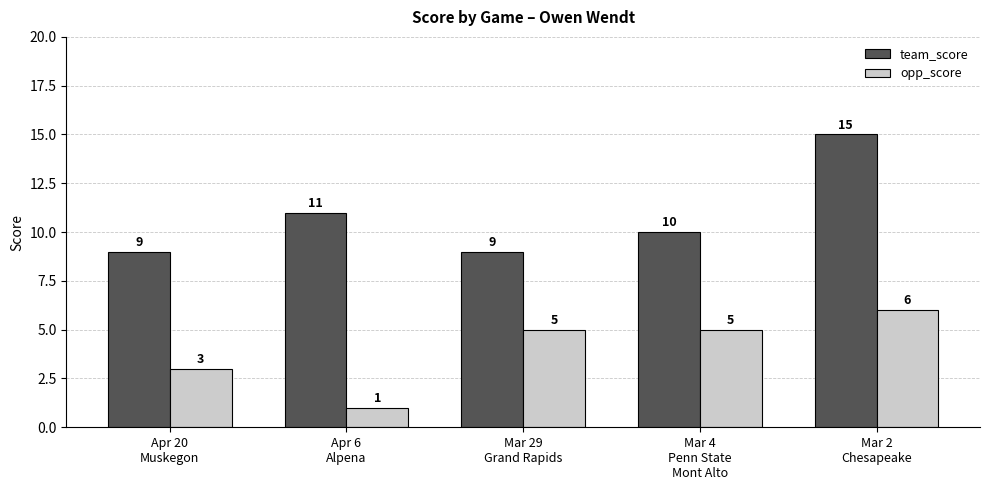

What are all the series names shown in the legend?

team_score, opp_score